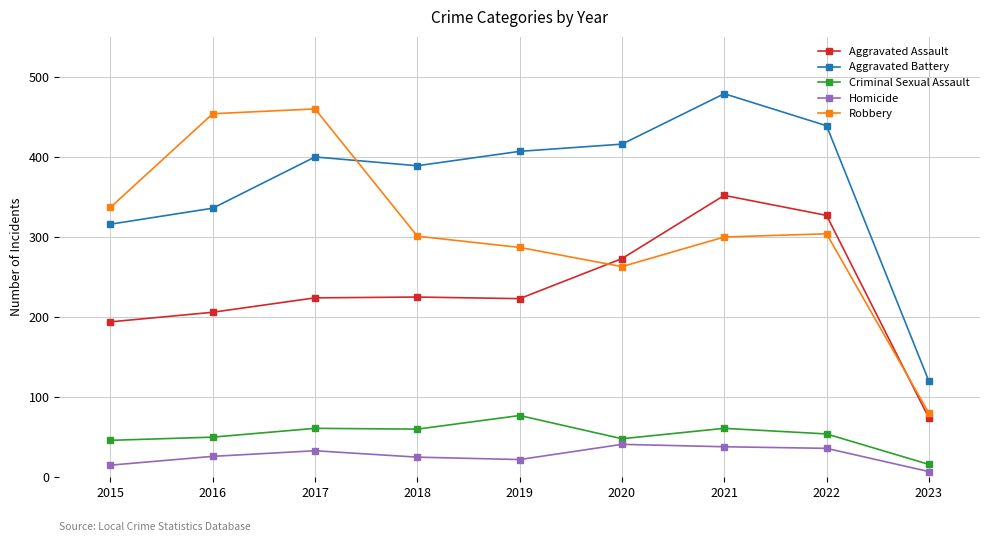

How many distinct data groups are displayed?

5